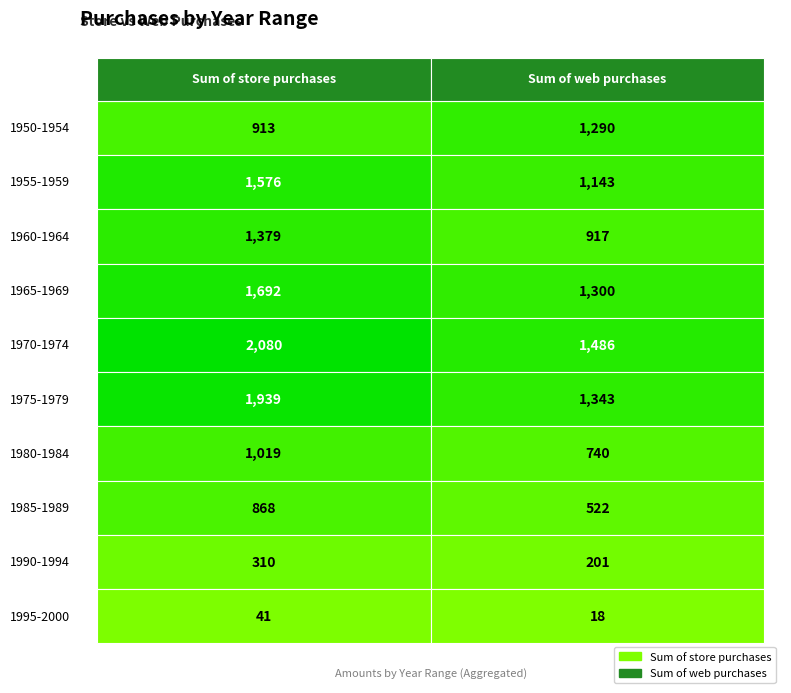

True or false: 1990-1994 has a value of 201 at 1.

True